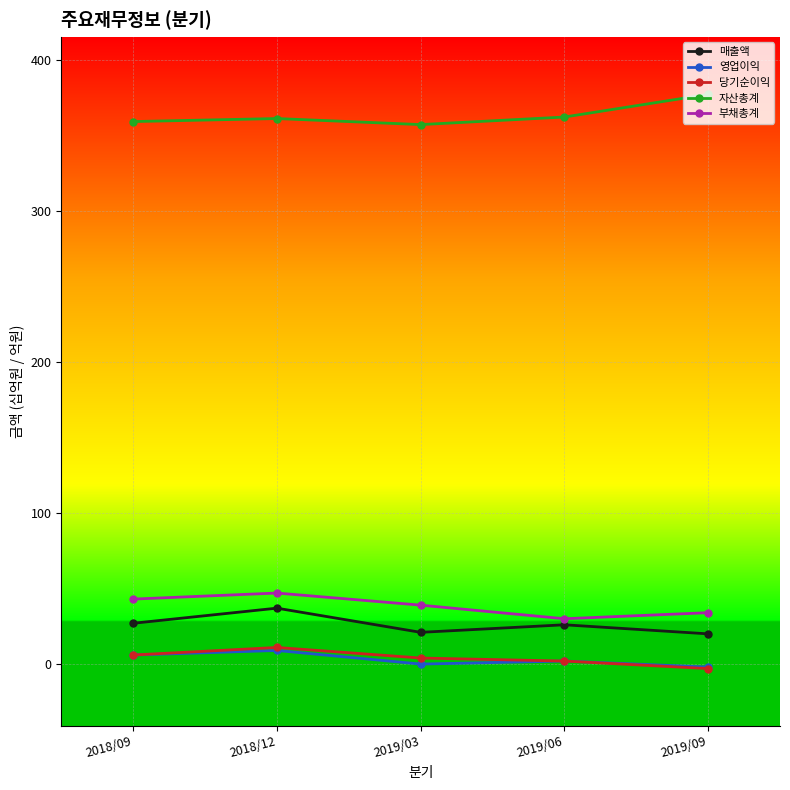

The value of 자산총계 at 2018/12 is 361. True or false?

True